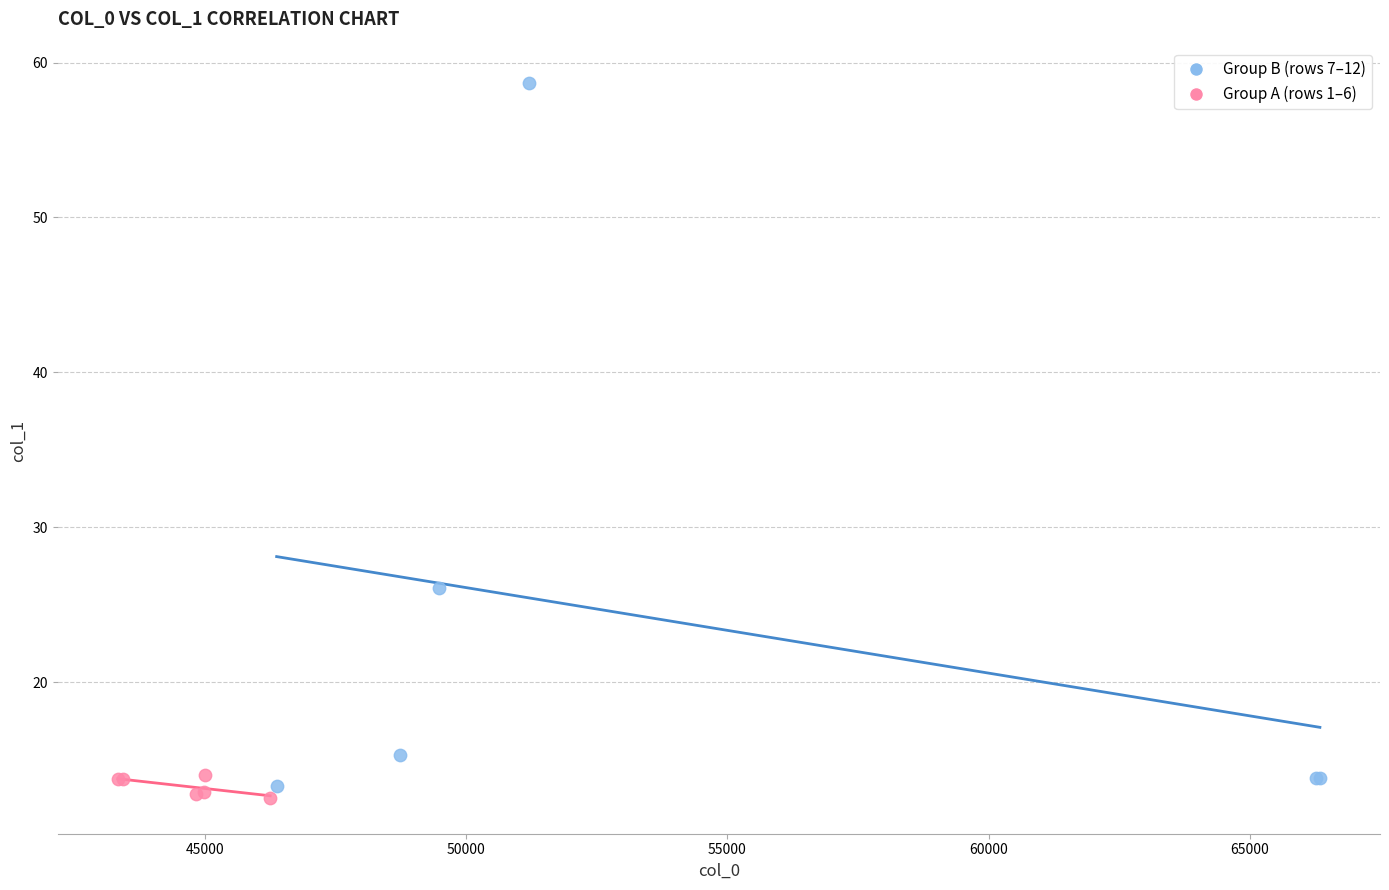

Which series has the widest spread of Y values?

Group B (rows 7–12)